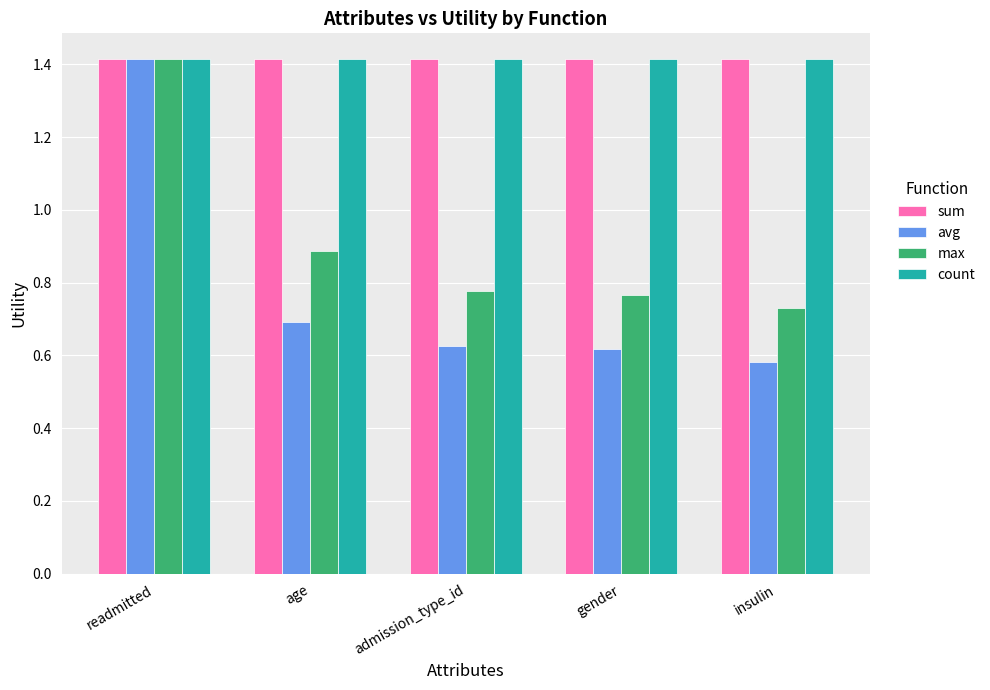

Where is max nearest to the value 1?

age